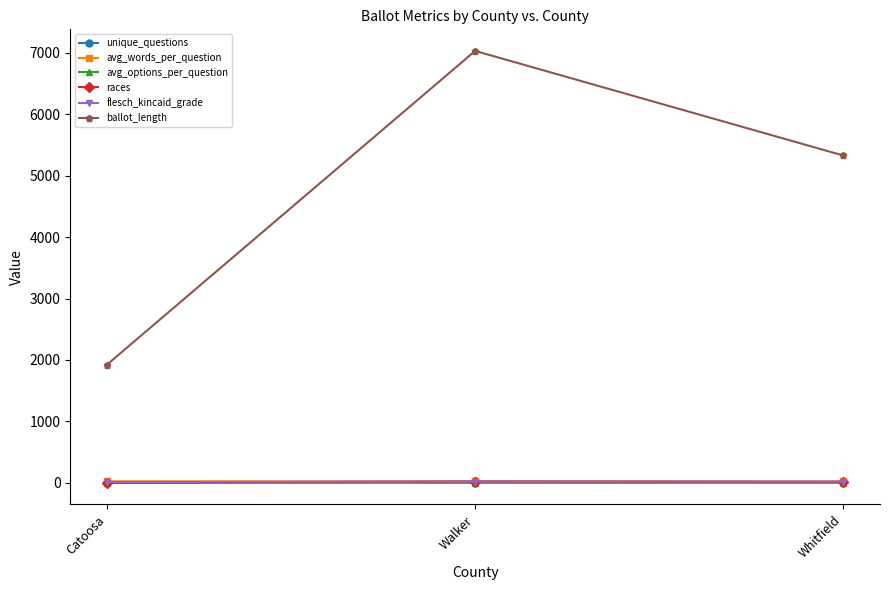

The ballot_length series shows 7976.7 at Whitfield. True or false?

False